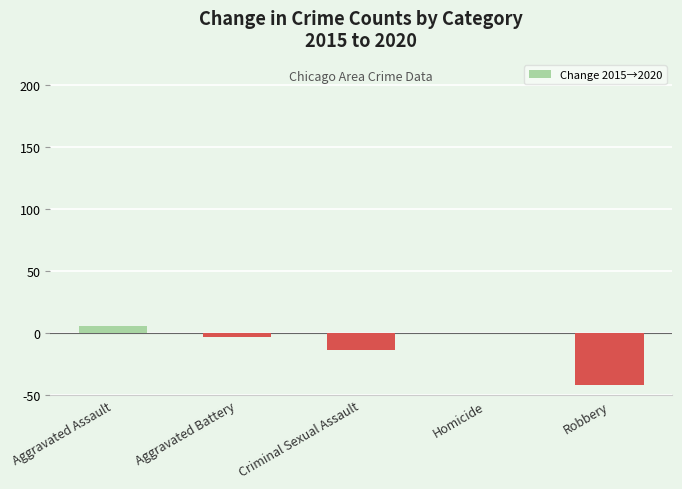

Count the number of values greater than -3.

2